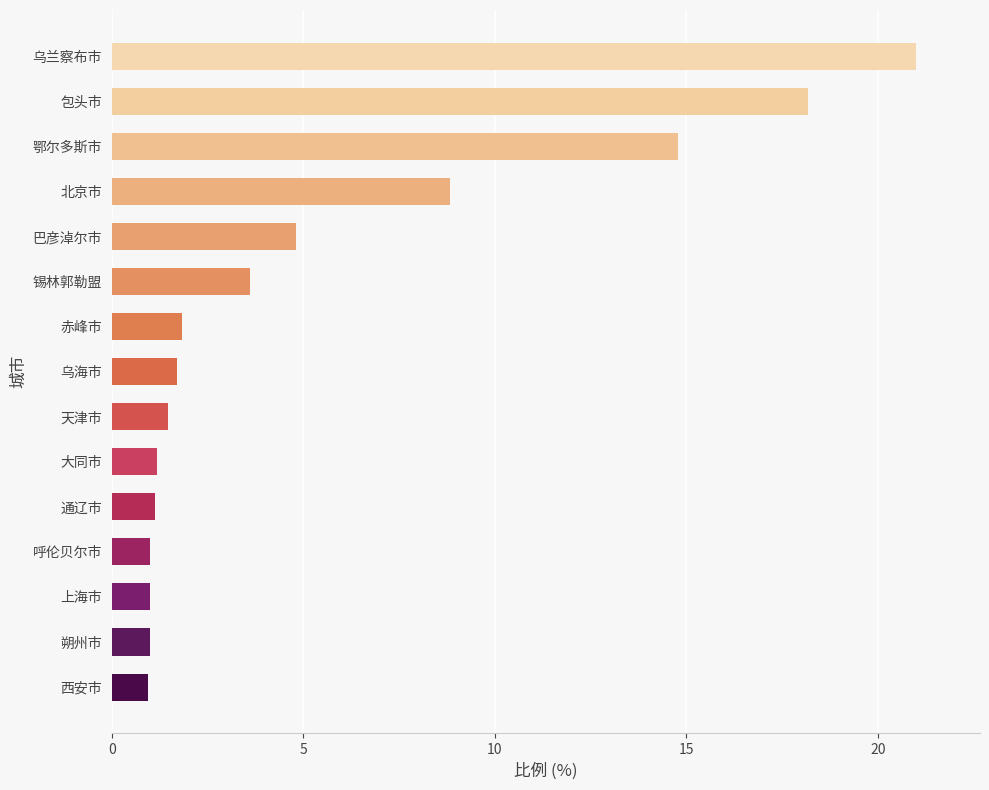

Read the value at 大同市.

1.2